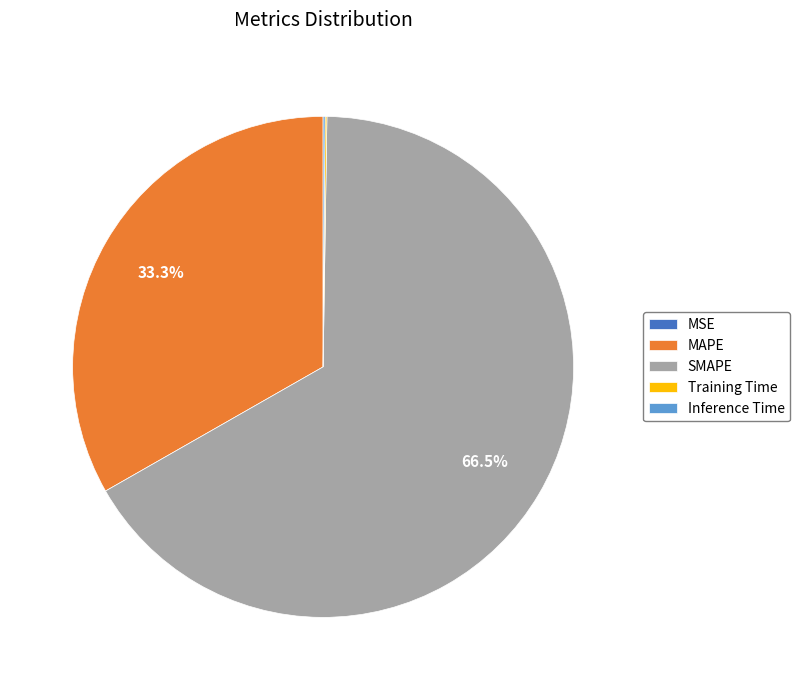

Which slice represents more than half of the pie?

SMAPE